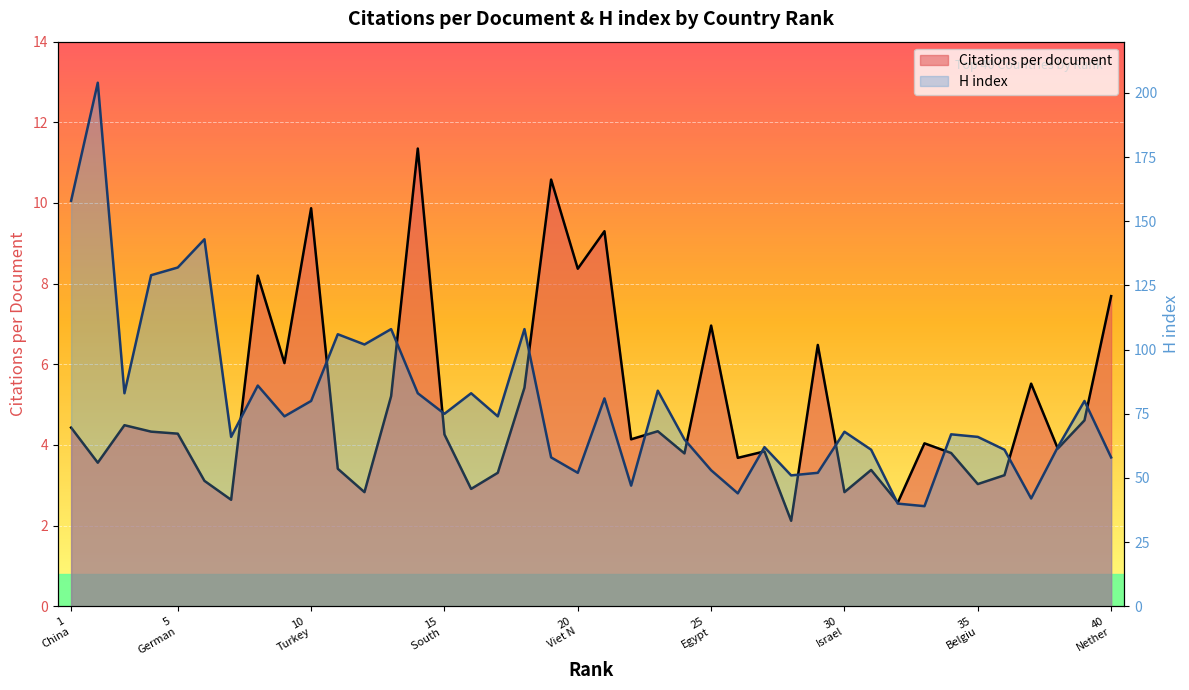

In Citations per document, how many points are higher than both neighbors (excluding endpoints)?

13